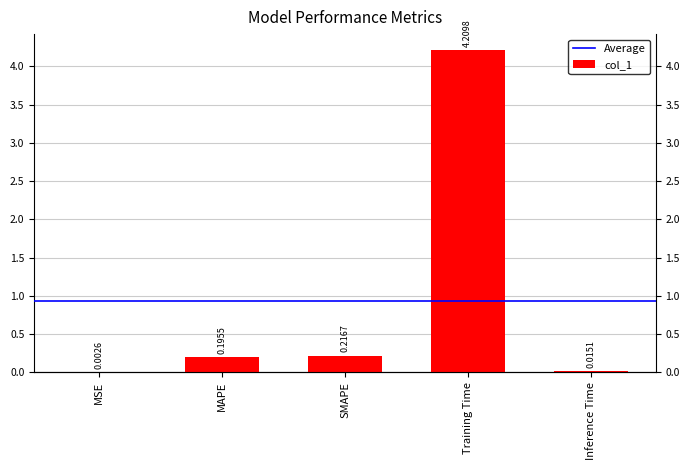

What is the change in value from MSE to MAPE?

+0.2